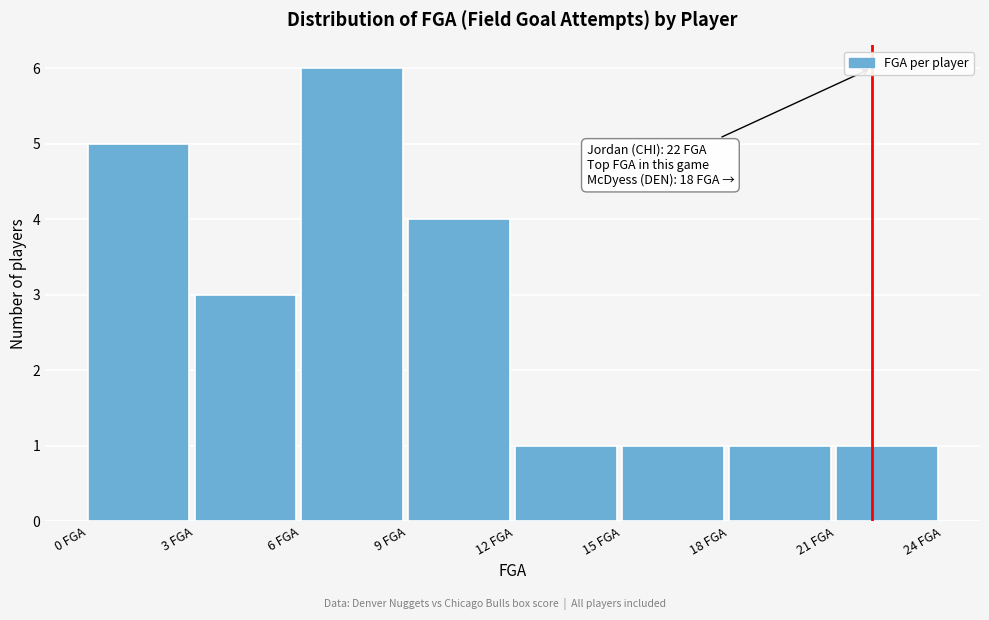

Which range on the x-axis has the tallest bar?

6 to 9